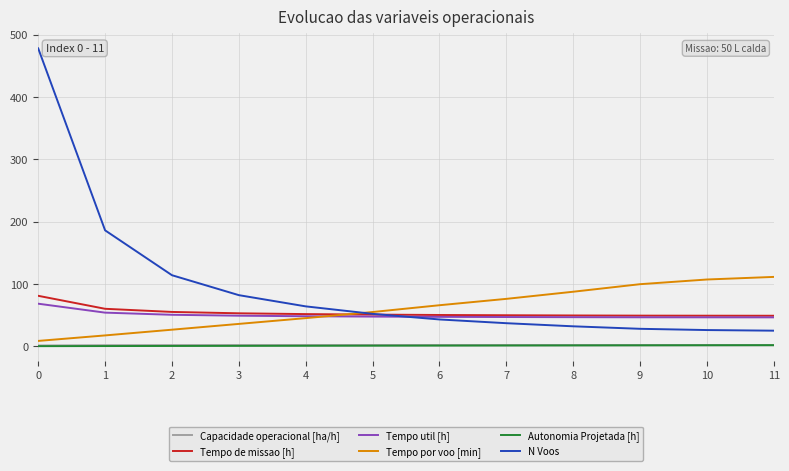

True or false: Tempo de missao [h] has a value of 81.0 at 0.

True